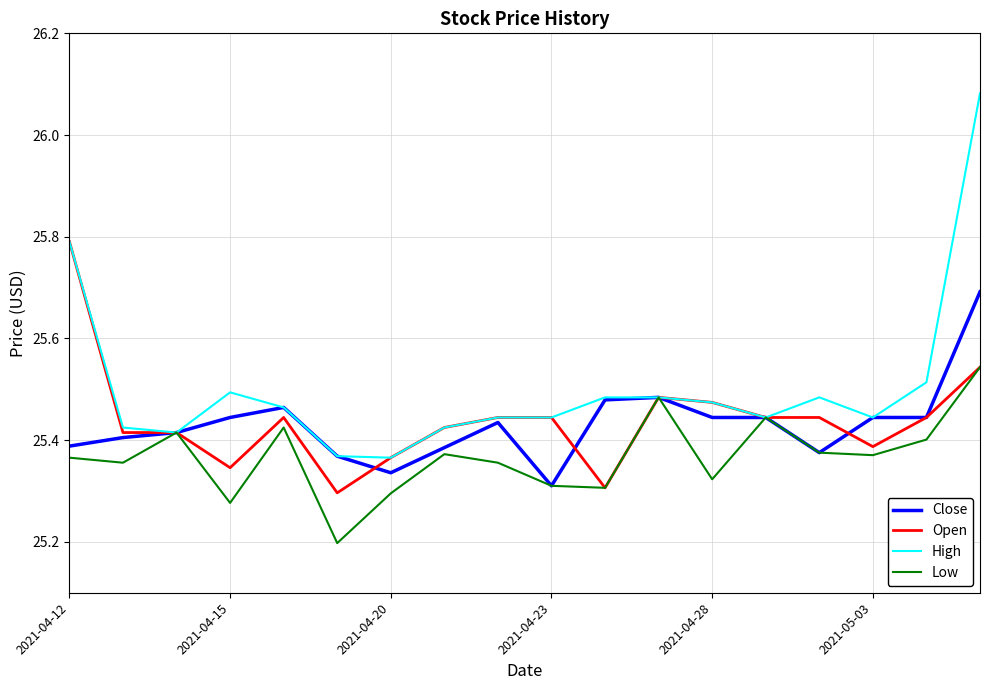

True or false: High has more than 1 points higher than both neighbors.

True